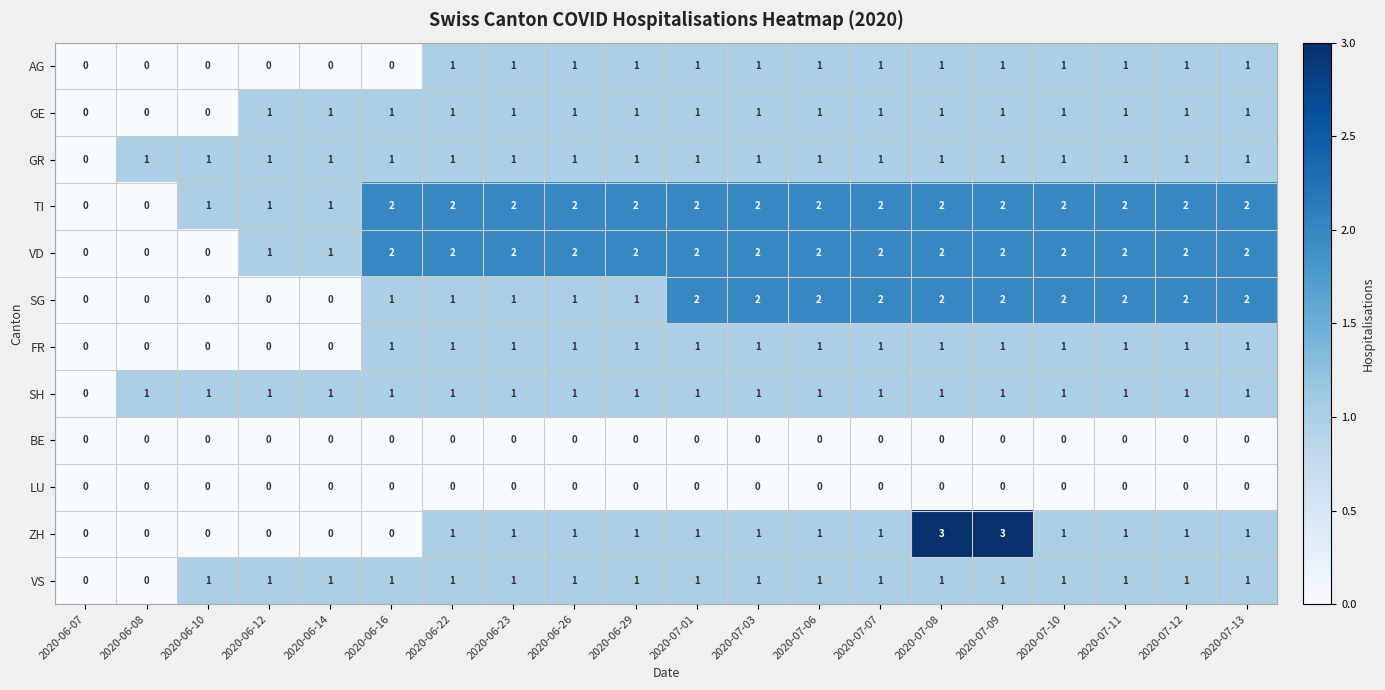

True or false: VD has a value of 0 at 2020-06-10.

True